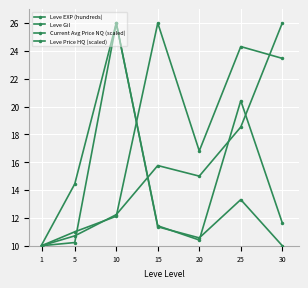

What is the sum of all Leve Gil values?

123.7